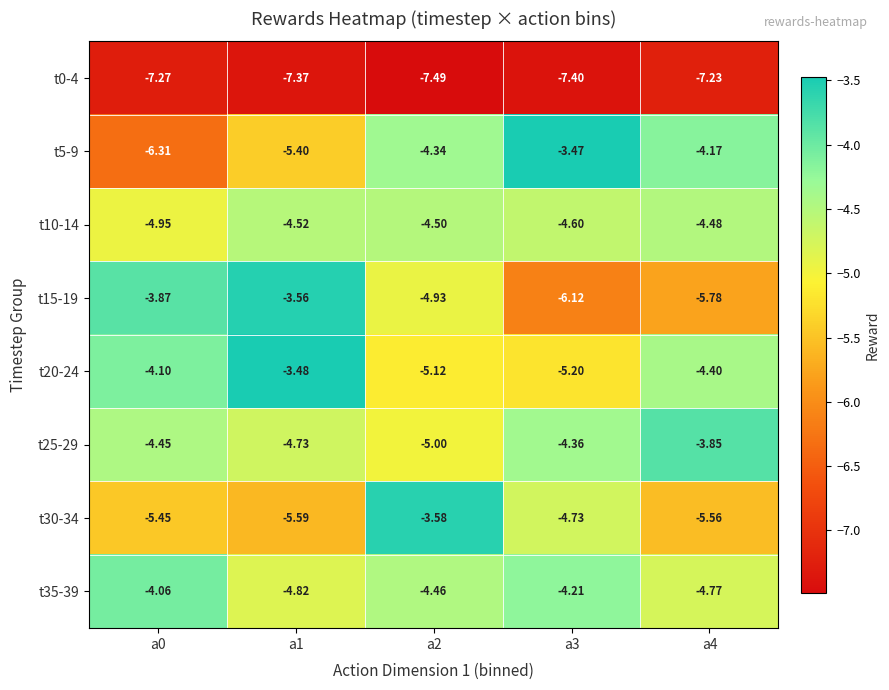

Is the value of t10-14 at a1 greater than the value of t0-4 at a0?

Yes